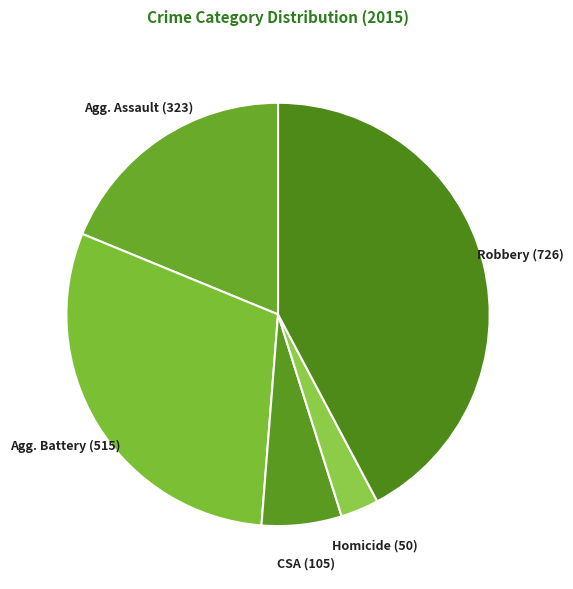

Is there any slice that represents more than half of the pie?

No